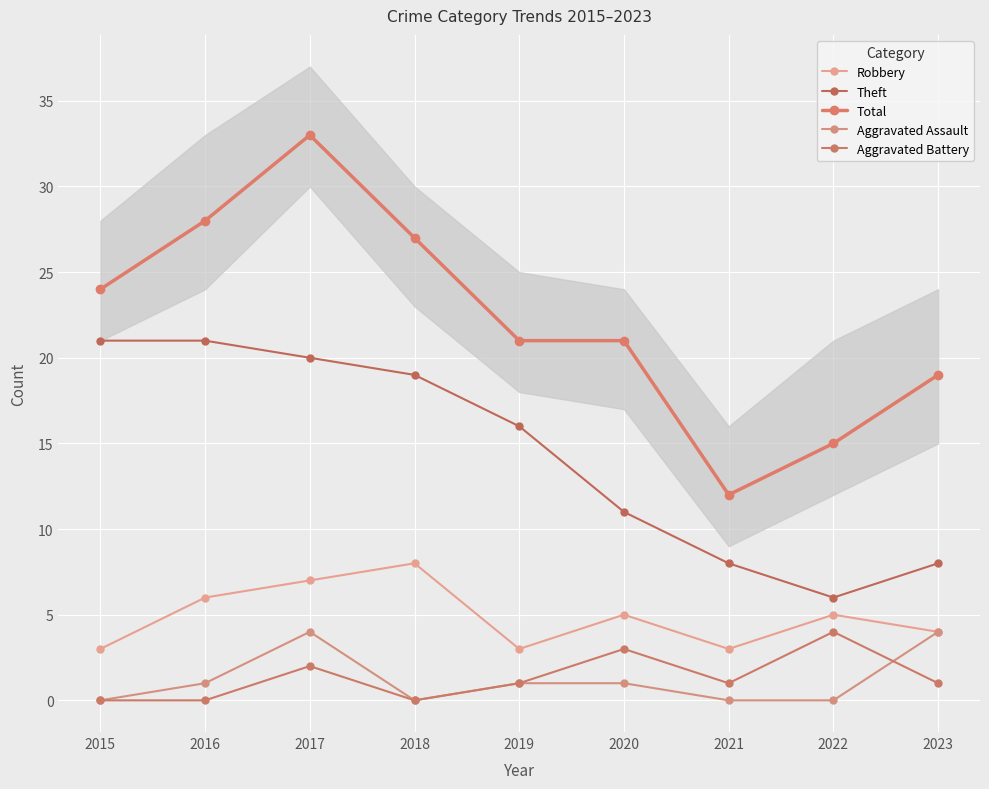

Is it true that Total equals 21 at 2020?

True